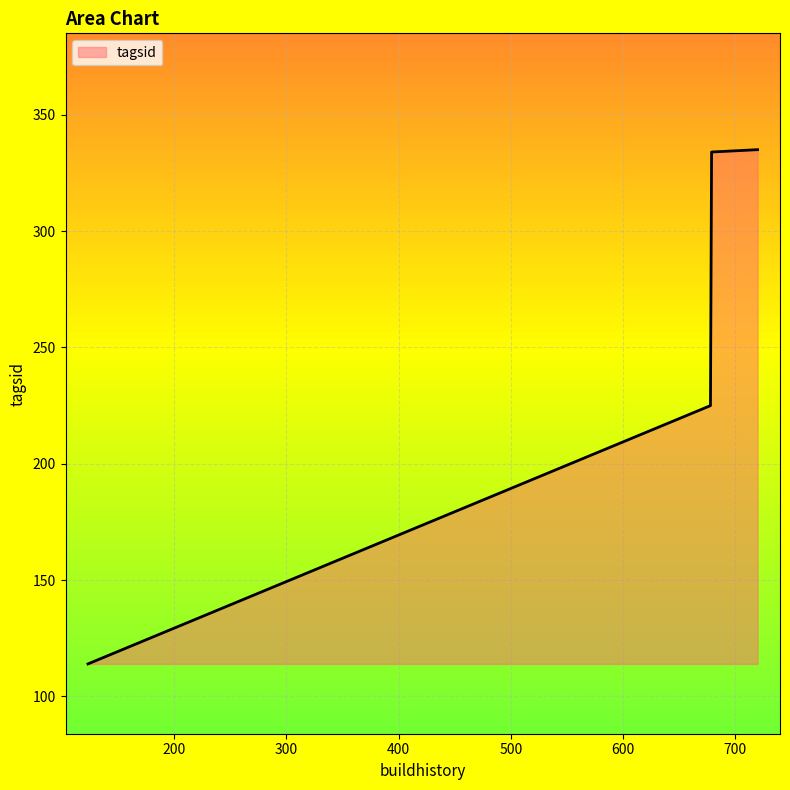

What is the sum of all values?

1008